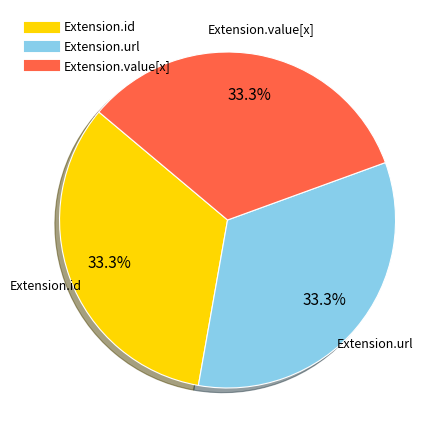

Is there any slice that represents more than half of the pie?

No